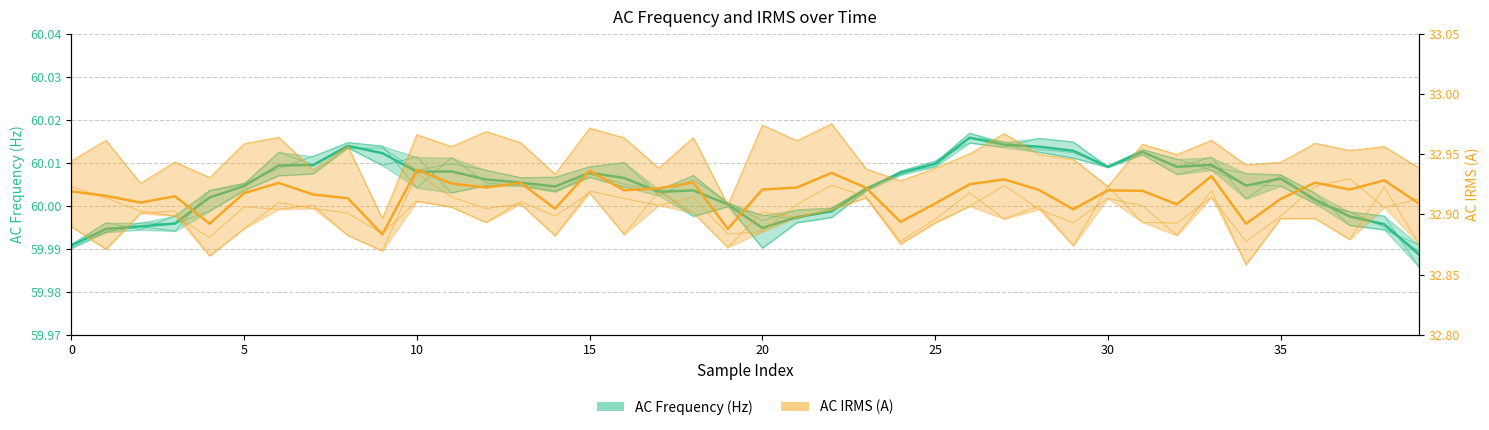

Reading left to right, extract all data points from this chart.

AC_FREQ_1: 60.0	60.0	60.0	60.0	60.0	60.0	60.0	60.0	60.0	60.0	60.0	60.0	60.0	60.0	60.0	60.0	60.0	60.0	60.0	60.0	60.0	60.0	60.0	60.0	60.0	60.0	60.0	60.0	60.0	60.0	60.0	60.0	60.0	60.0	60.0	60.0	60.0	60.0	60.0	60.0
AC_IRMS_1: 32.9	32.9	32.9	32.9	32.9	32.9	32.9	32.9	32.9	32.9	32.9	32.9	32.9	32.9	32.9	32.9	32.9	32.9	32.9	32.9	32.9	32.9	32.9	32.9	32.9	32.9	32.9	32.9	32.9	32.9	32.9	32.9	32.9	32.9	32.9	32.9	32.9	32.9	32.9	32.9